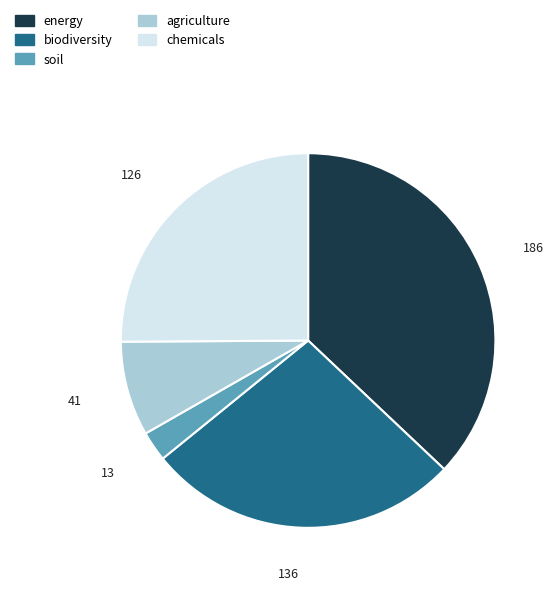

Is there a majority slice in this chart?

No